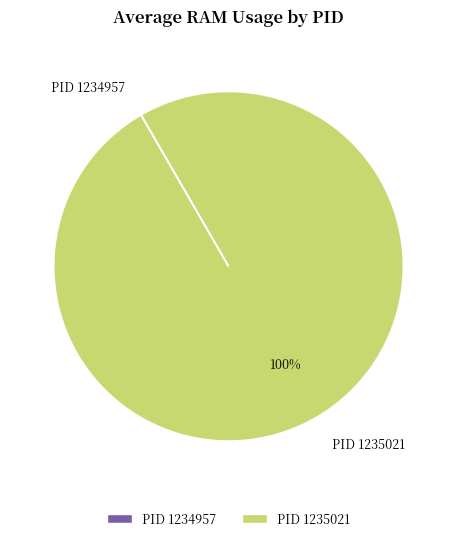

The PID 1235021 slice represents 100% of the pie. True or false?

True